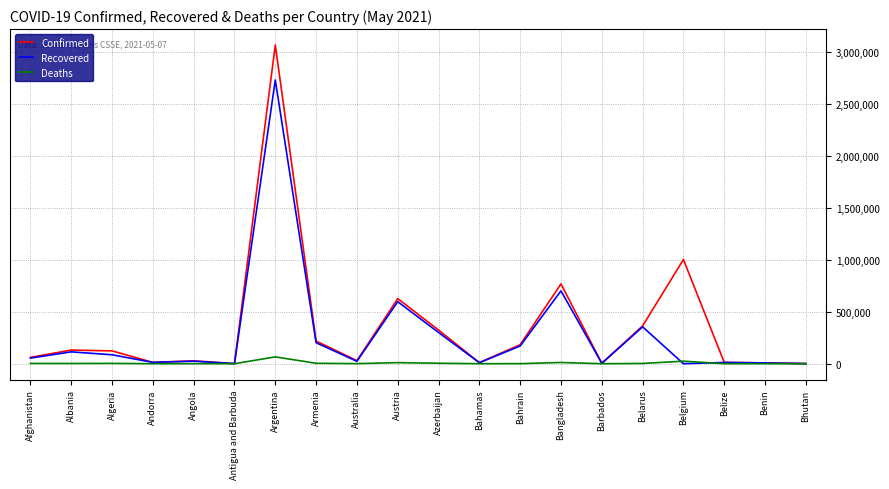

Between Australia and Austria, which series saw the biggest shift?

Confirmed